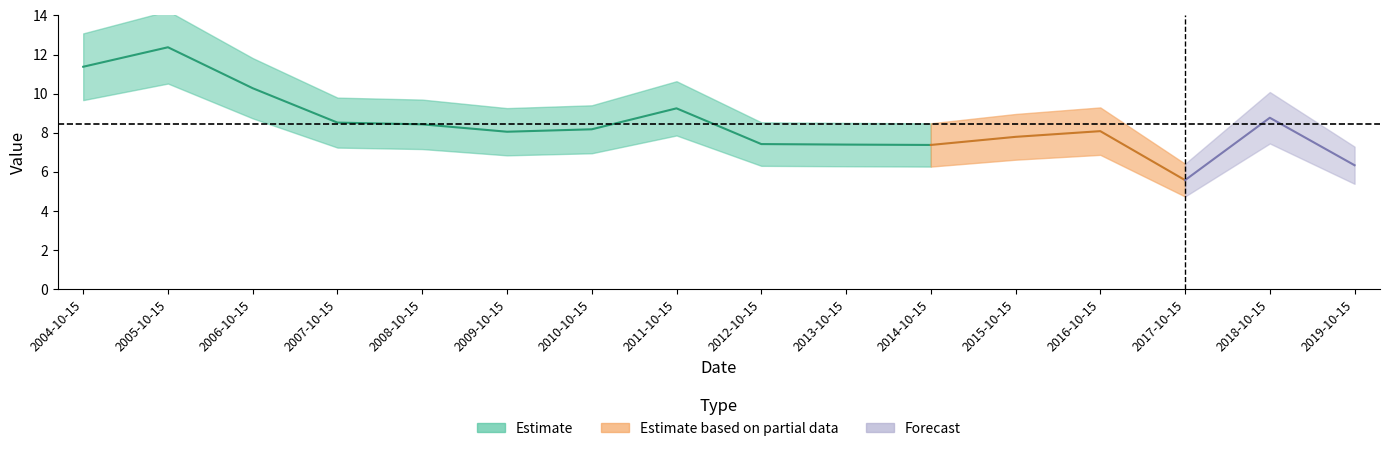

What is the ratio of the value at 2016-10-15 to the value at 2015-10-15?

1.0